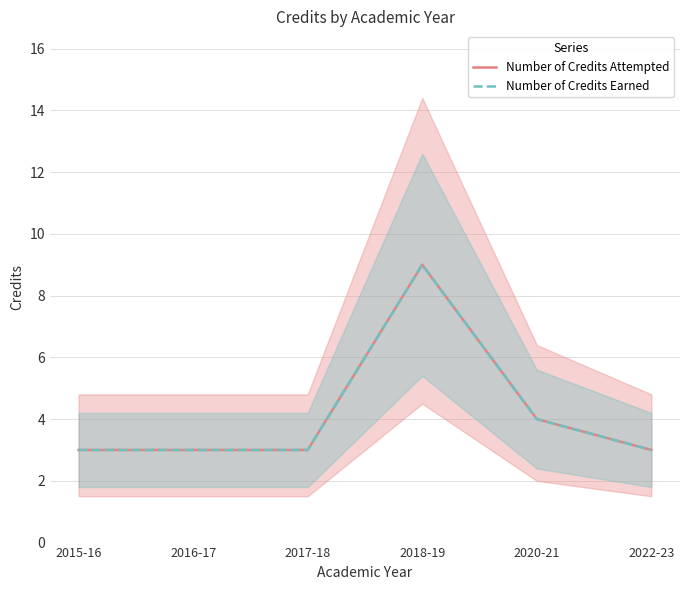

True or false: Number of Credits Attempted has more than 1 points higher than both neighbors.

False